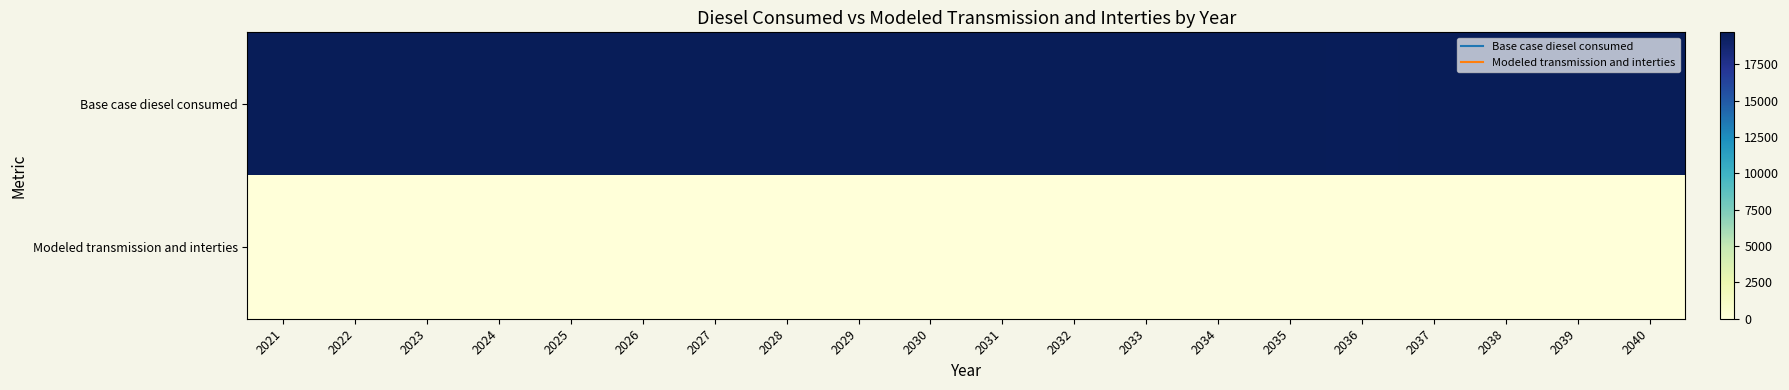

Reading left to right, what are all the values shown in this chart?

Base case diesel consumed: 2021=19698.4	2022=19698.4	2023=19698.4	2024=19698.4	2025=19698.4	2026=19698.4	2027=19698.4	2028=19698.4	2029=19698.4	2030=19698.4	2031=19698.4	2032=19698.4	2033=19698.4	2034=19698.4	2035=19698.4	2036=19602.8	2037=19698.4	2038=19698.4	2039=19698.4	2040=19698.4
Modeled transmission and interties: 2021=0.0	2022=0.0	2023=0.0	2024=0.0	2025=0.0	2026=0.0	2027=0.0	2028=0.0	2029=0.0	2030=0.0	2031=0.0	2032=0.0	2033=0.0	2034=0.0	2035=0.0	2036=0.0	2037=0.0	2038=0.0	2039=0.0	2040=0.0